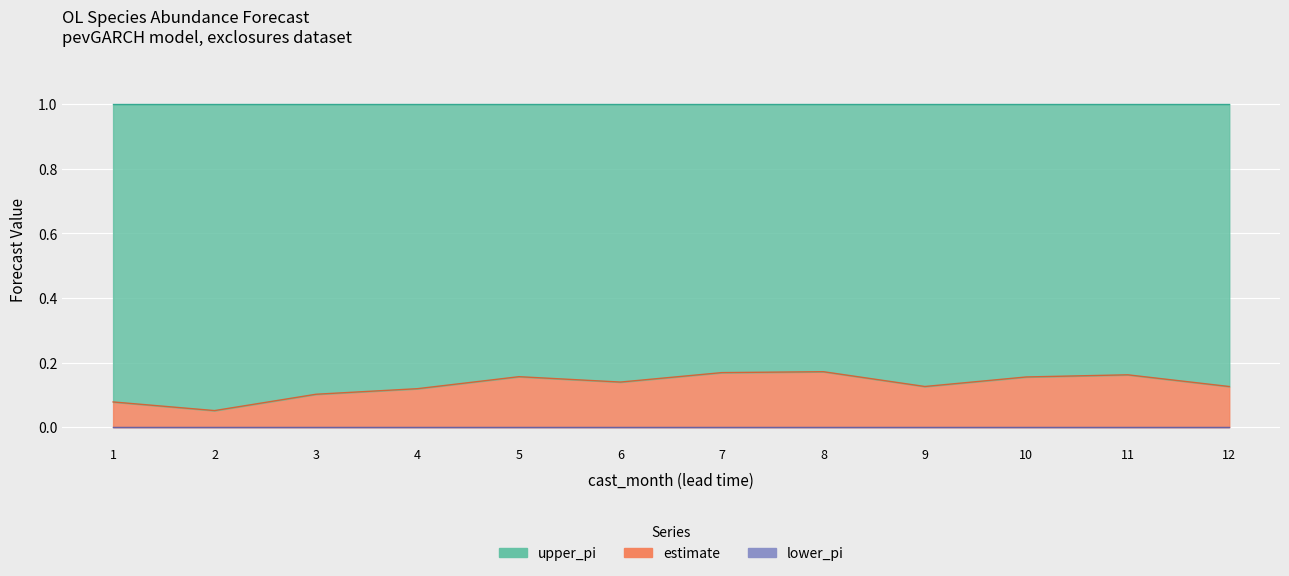

What is the greatest value displayed?

1.0